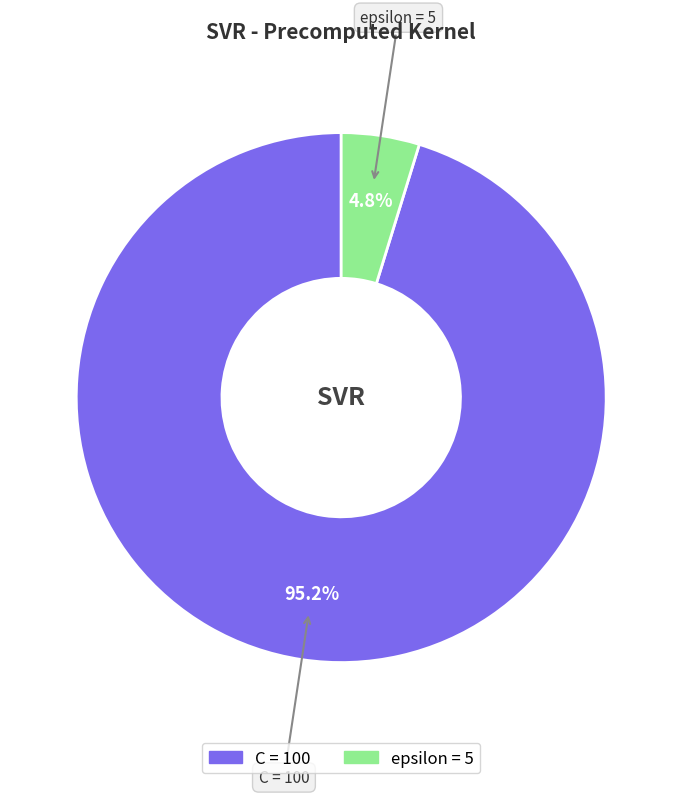

What is the smallest slice in the pie chart?

epsilon